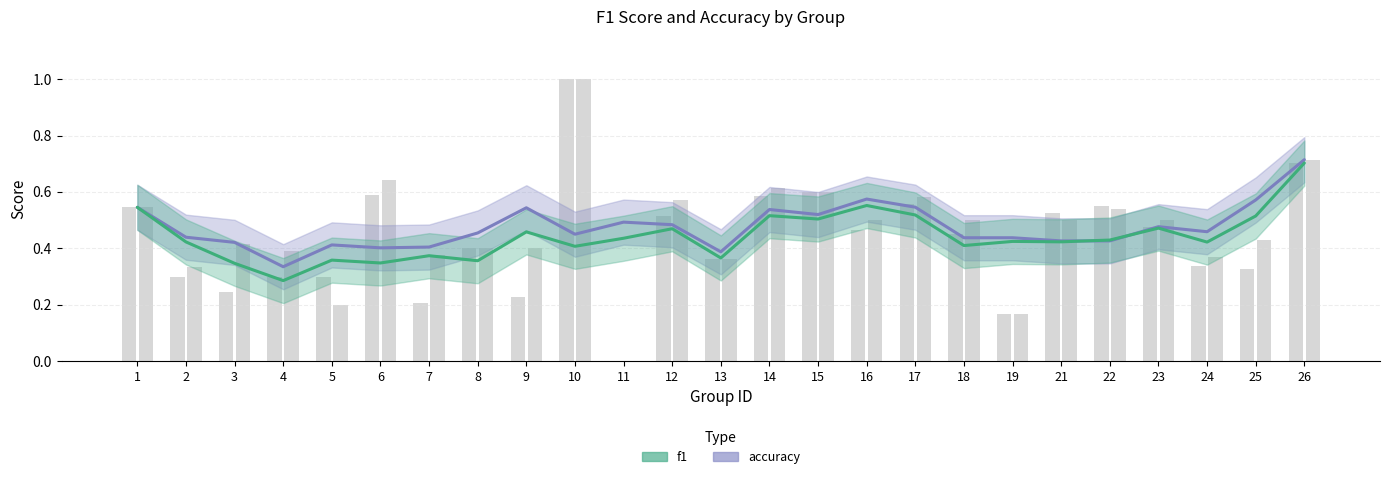

List the series in order of their overall mean, lowest first.

f1, accuracy